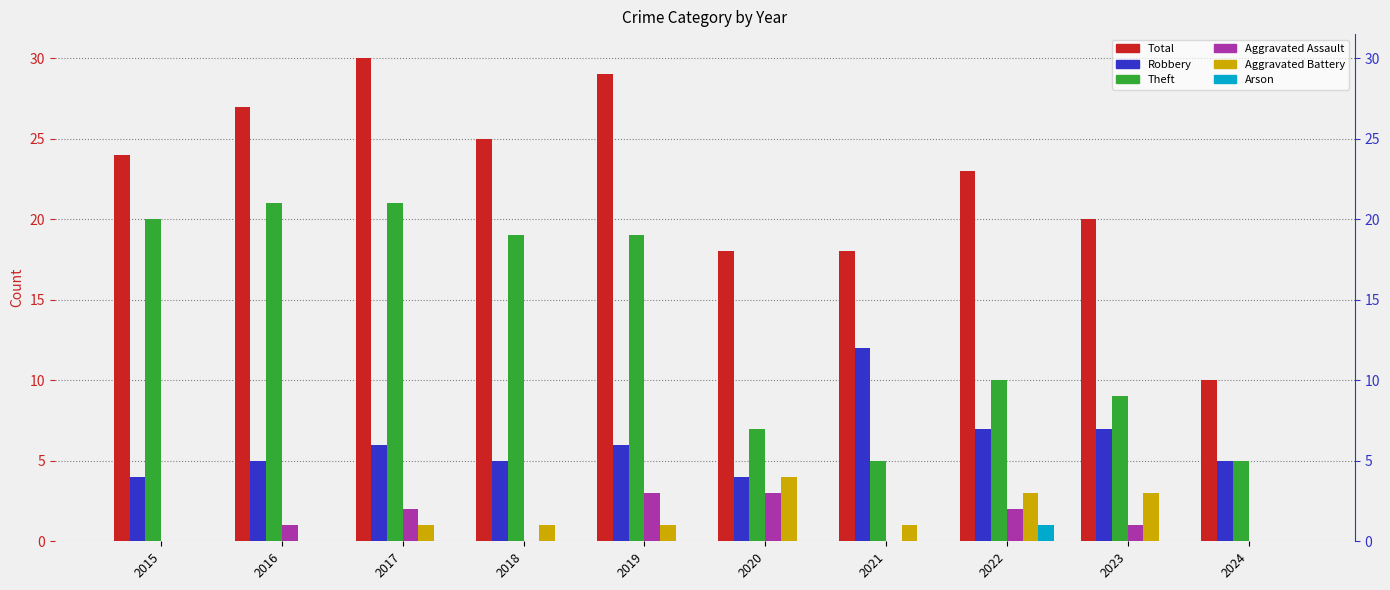

How many categories are shown in the chart?

10